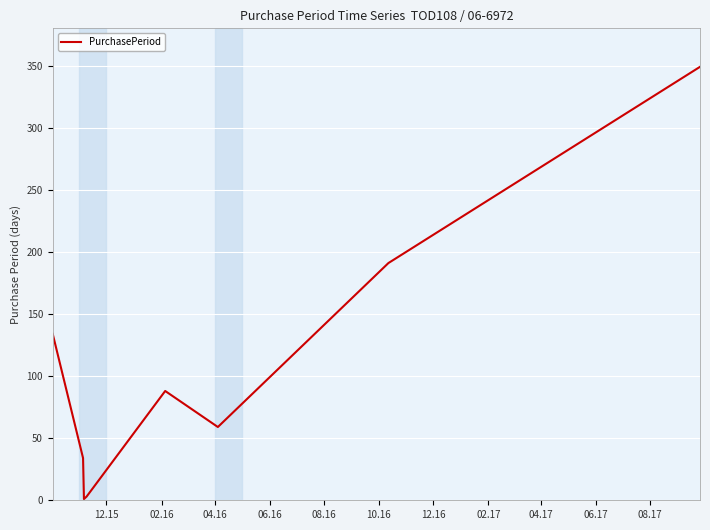

What is the maximum value shown in the chart?

349